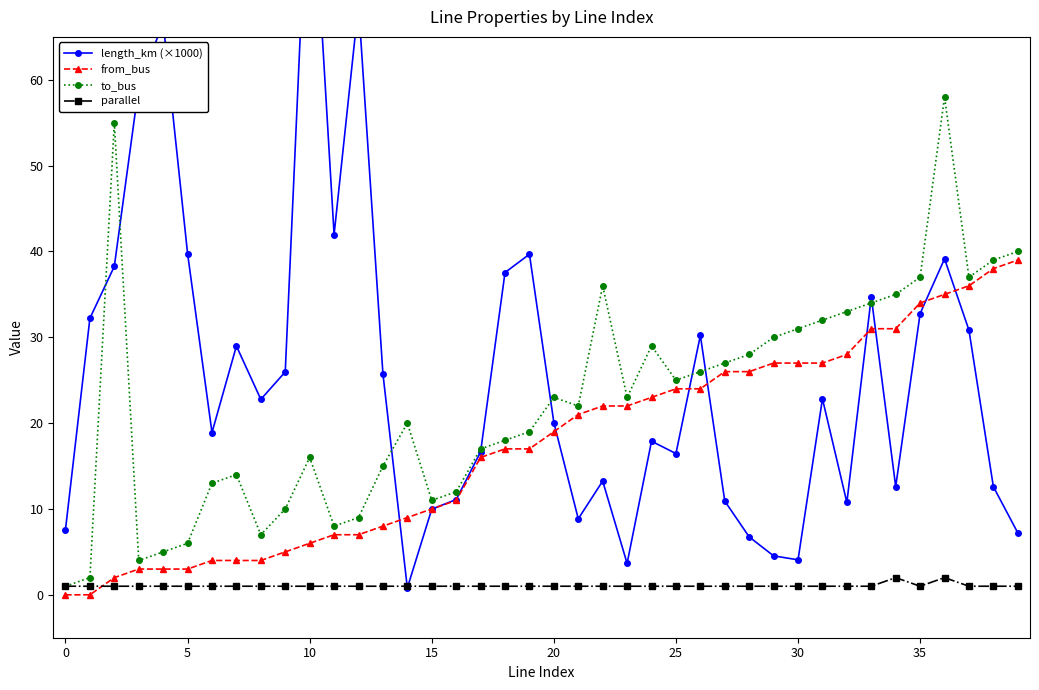

True or false: parallel has more than 0 interior local peaks.

True